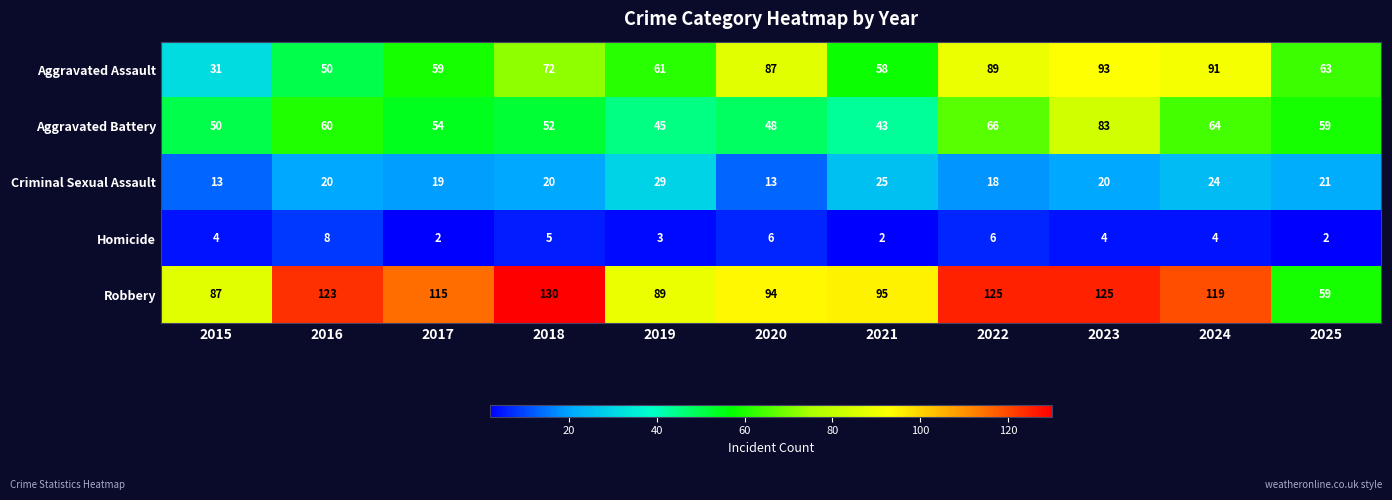

What is the greatest value displayed?

130